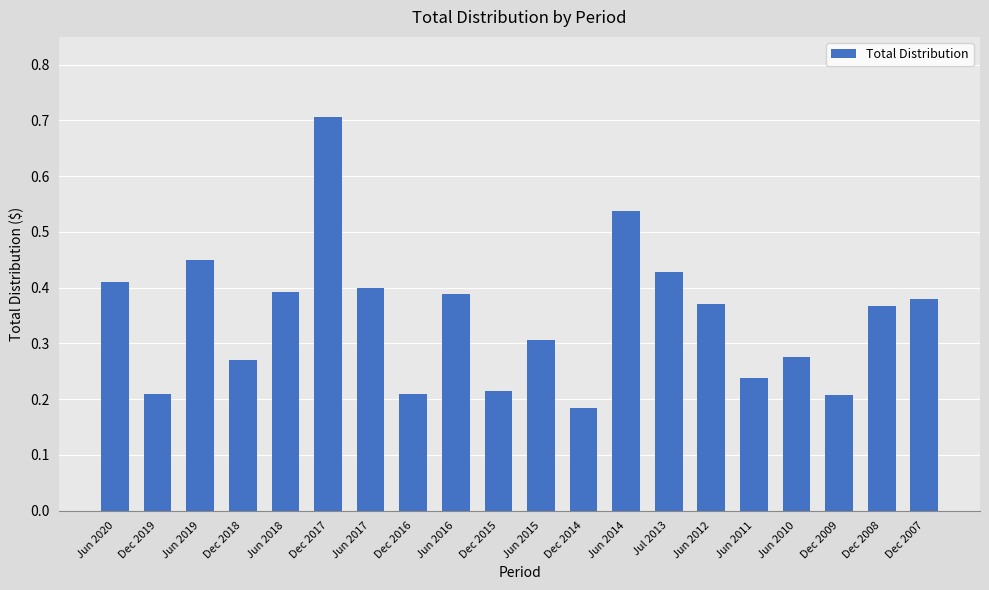

What is the label of the 7th bar from the left?

Jun 2017